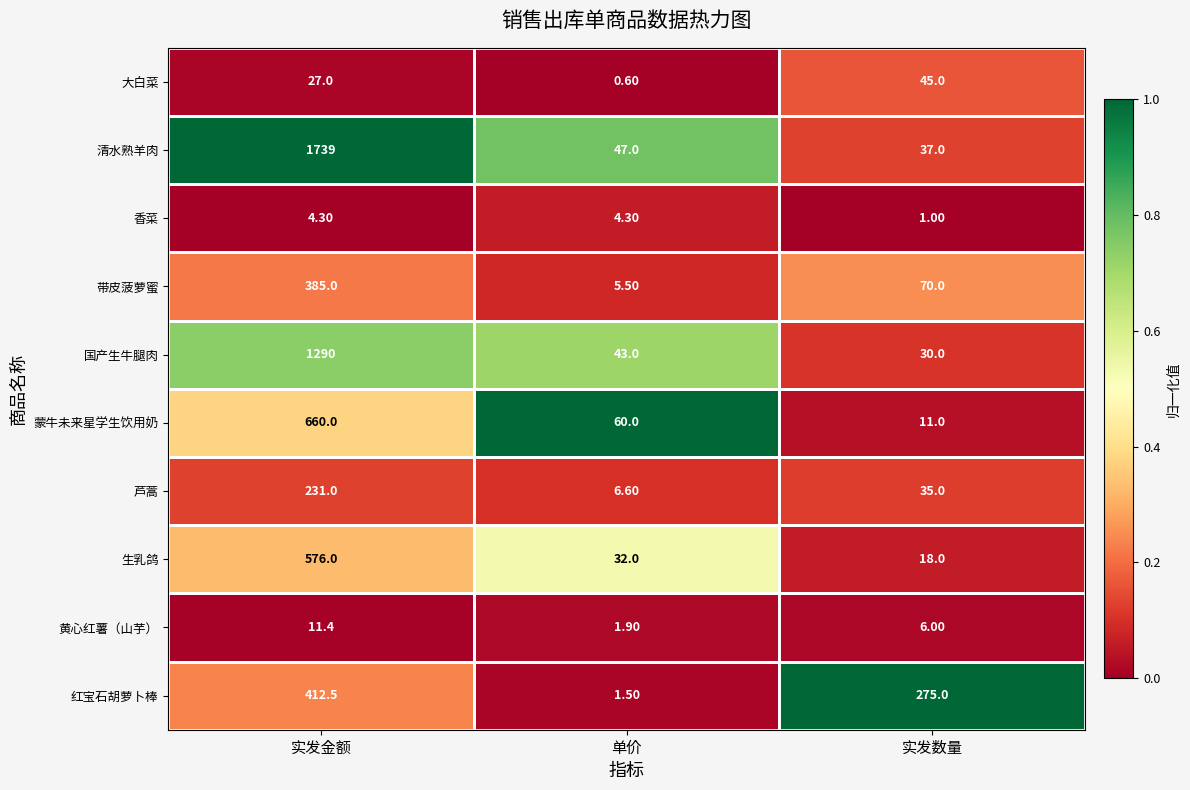

What is the sum of the 生乳鸽 values at 单价 and 实发数量?

50.0